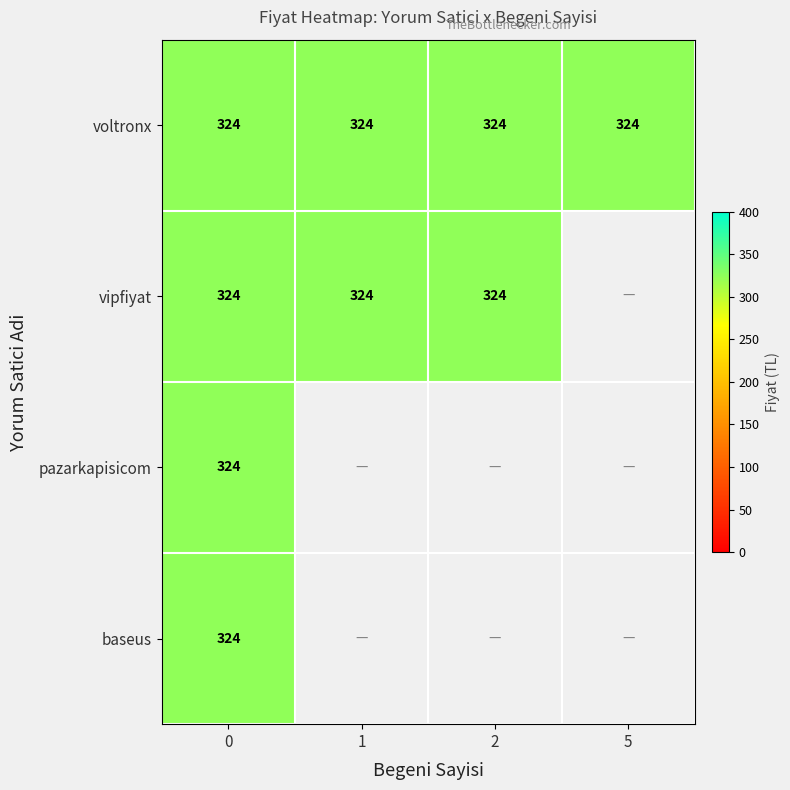

Rank the series by their maximum value, from lowest to highest.

voltronx, vipfiyat, pazarkapisicom, baseus